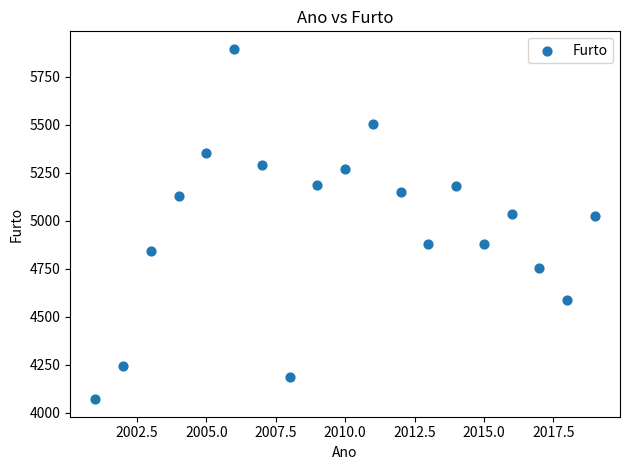

What is the range of X values (max minus min)?

18